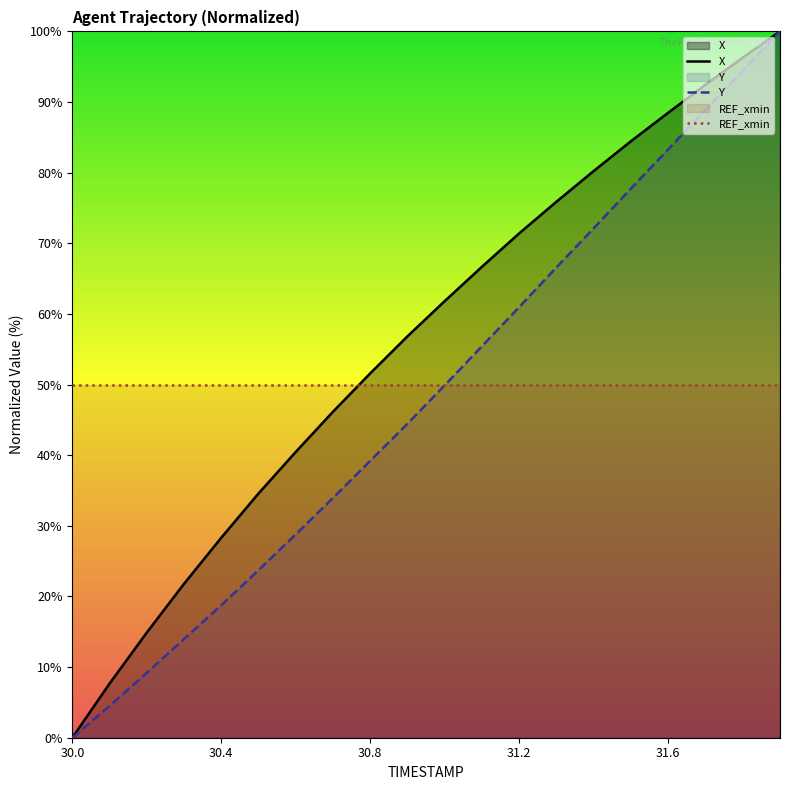

How many series are shown in this chart?

3